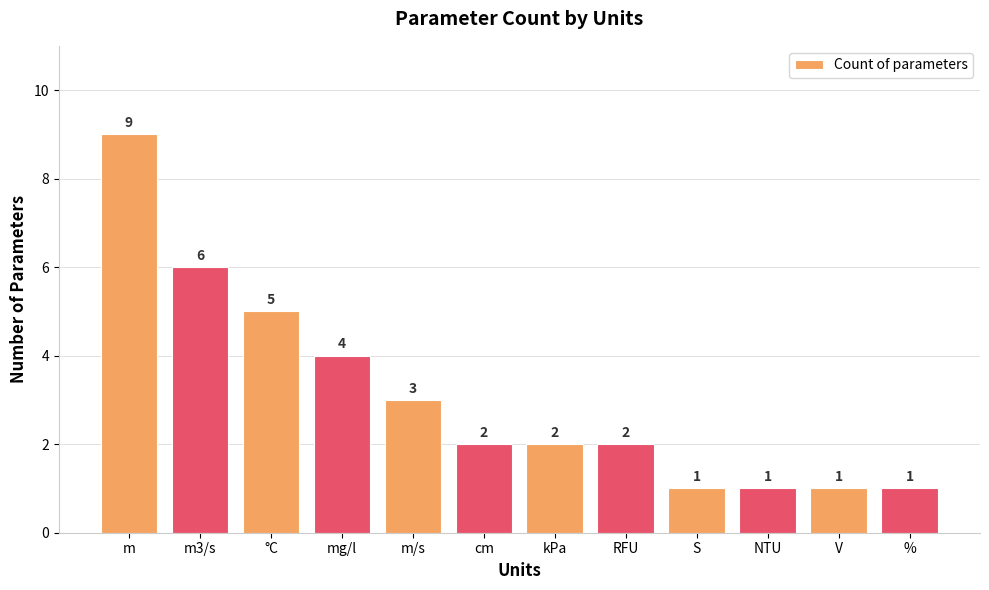

What is the change in value from m3/s to V?

-5